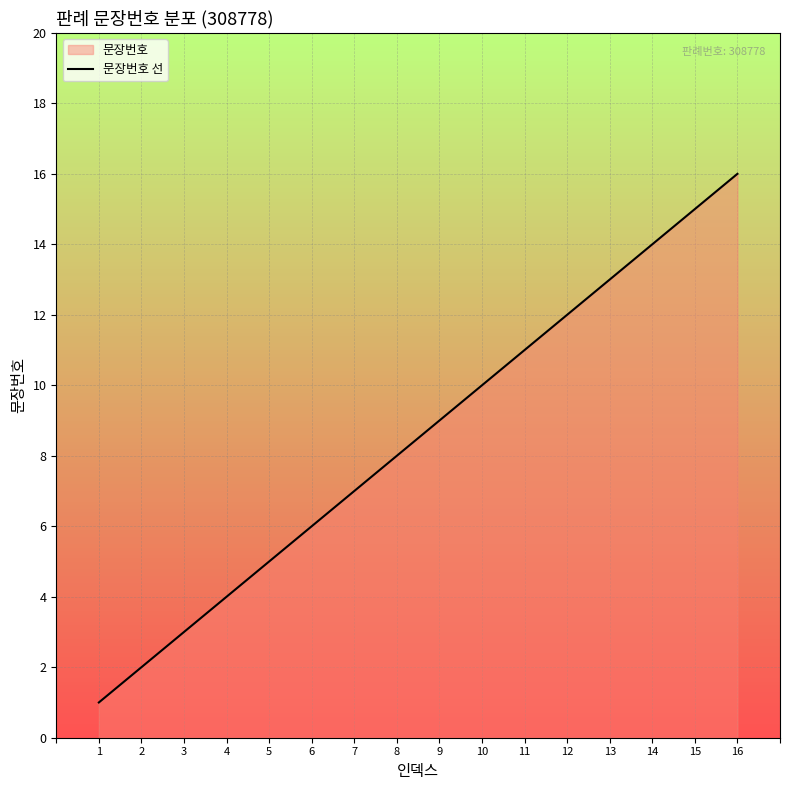

Reading left to right, transcribe all the data shown in this chart.

1	2	3	4	5	6	7	8	9	10	11	12	13	14	15	16